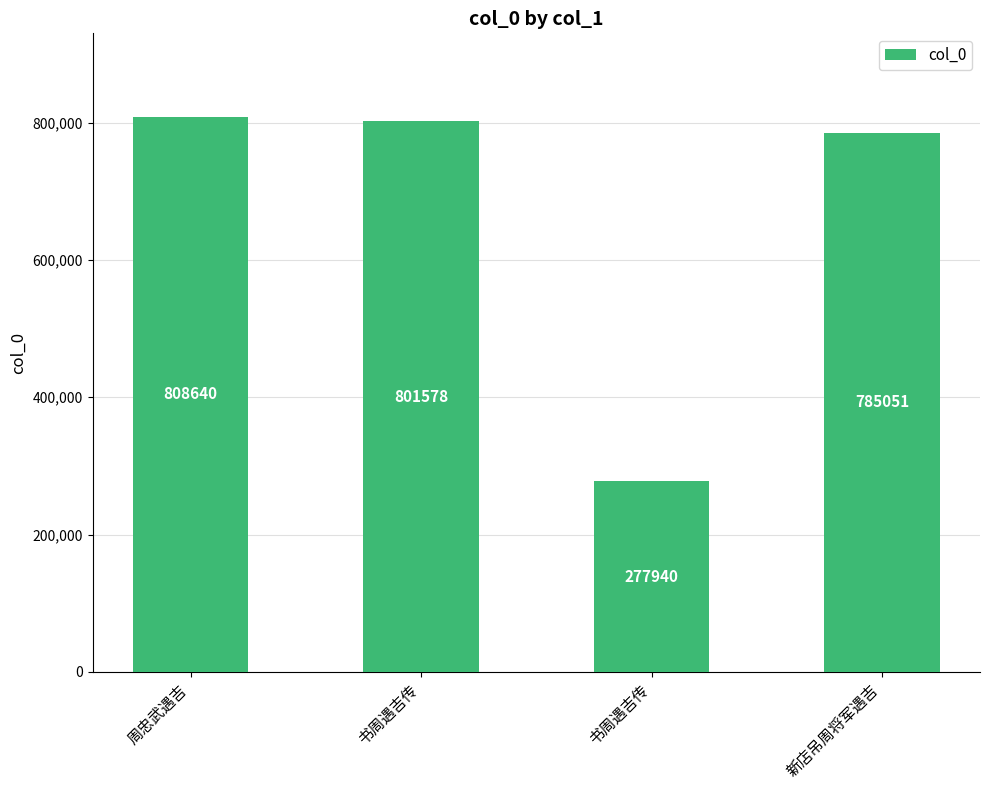

How many values are below 801578?

2